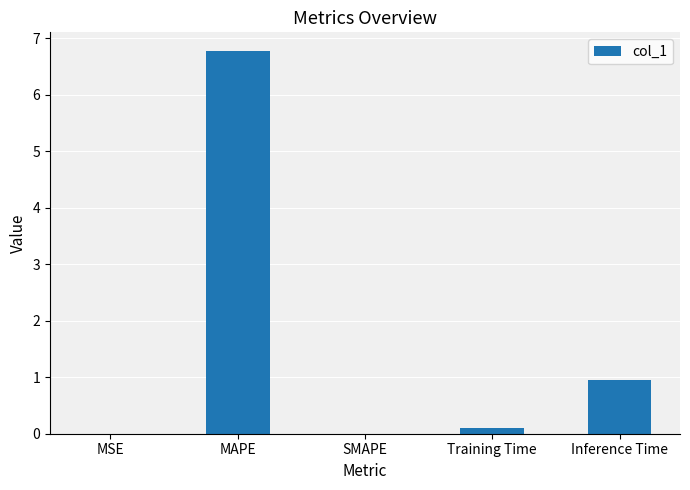

The chart shows a value of 6.8 at MAPE. True or false?

True